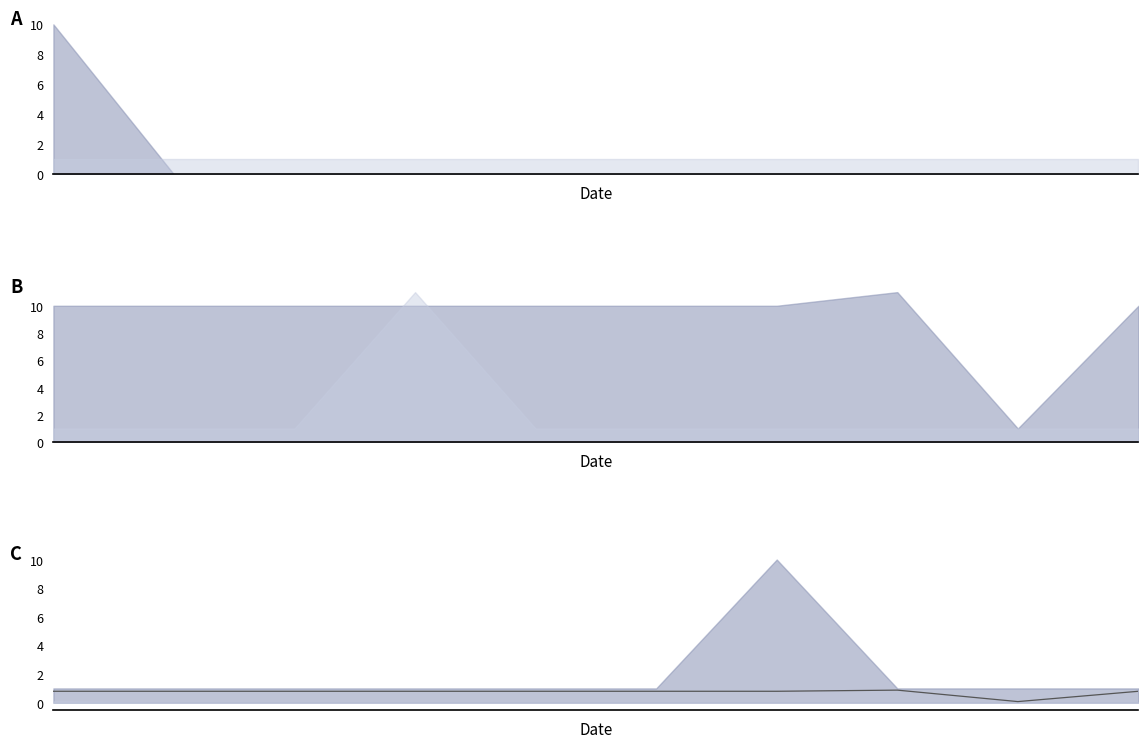

What is the average value?

0.7